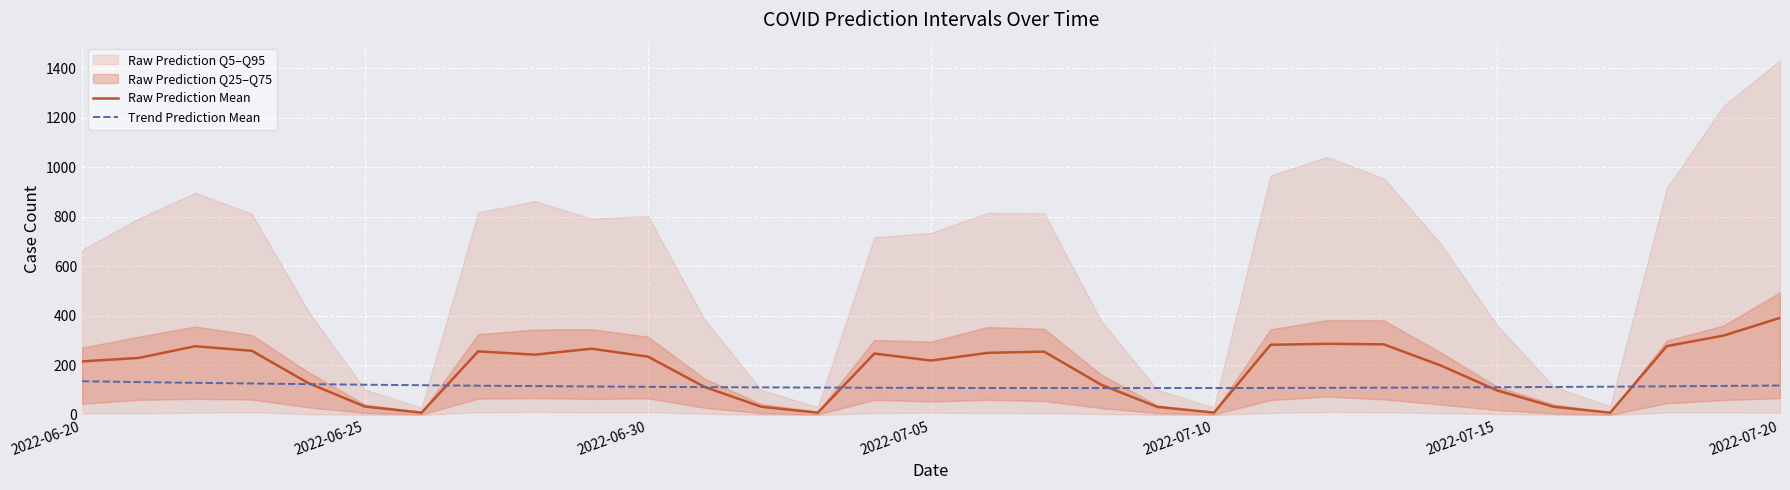

What is the sum of all Raw Prediction Mean values?

5639.1